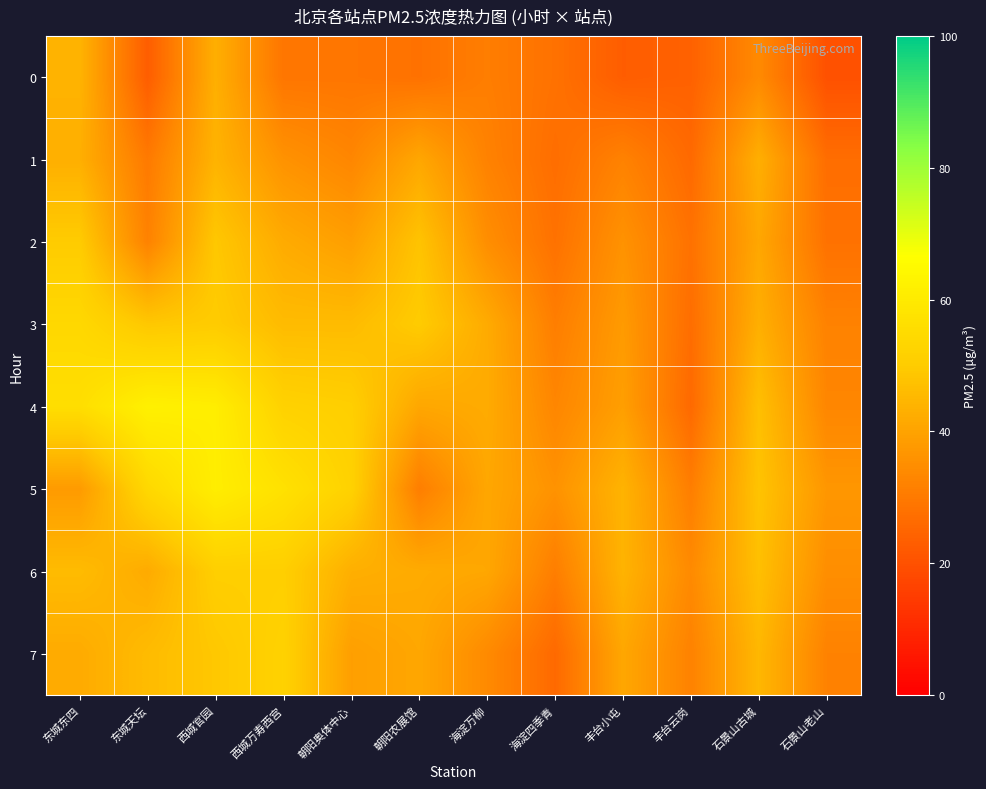

Which series has the largest total across all categories?

4